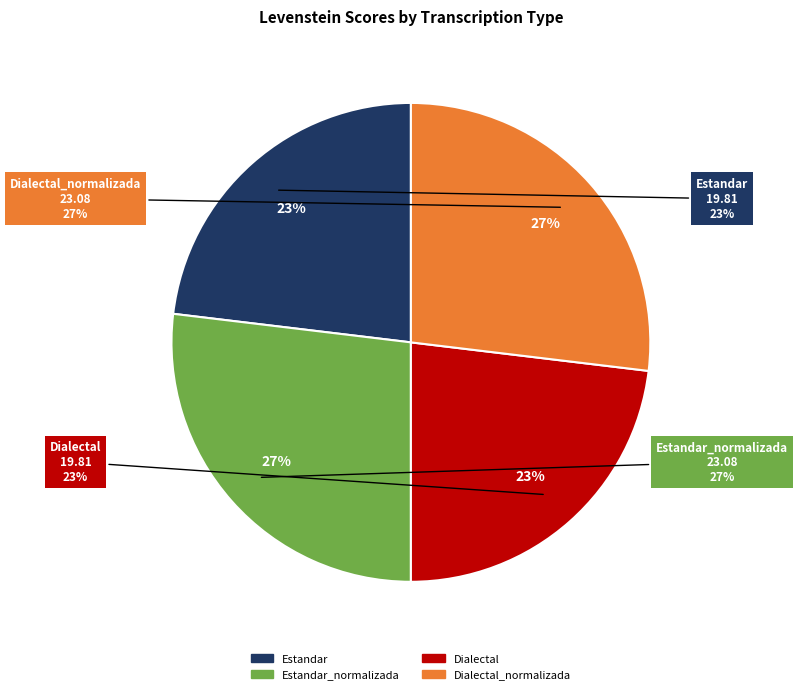

What is the ratio of the value at Dialectal_normalizada to the value at Estandar?

1.2